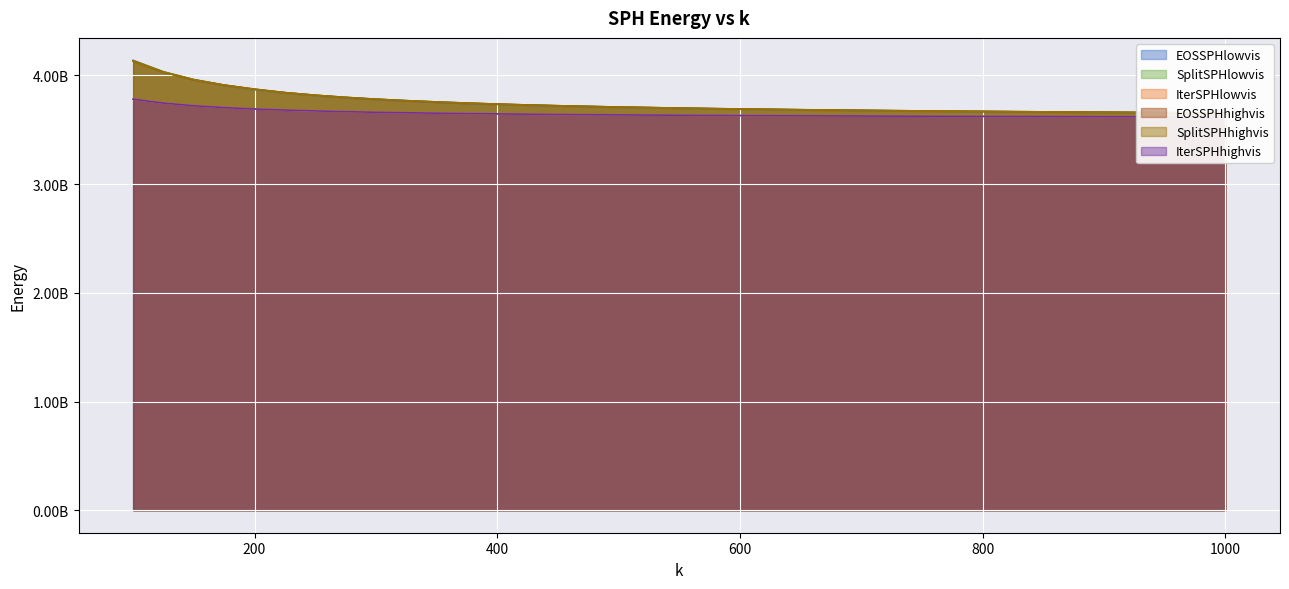

At which label is IterSPHhighvis closest to 3699327751?

175.0